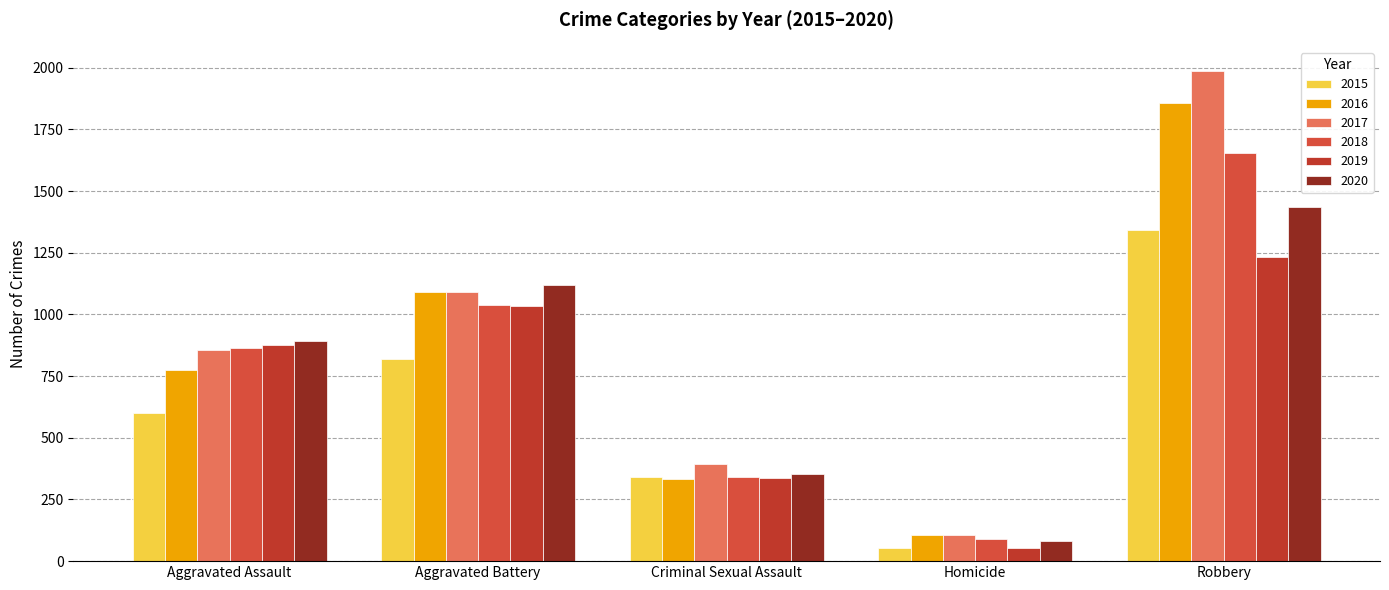

At which category is the sum across all series the highest?

Robbery